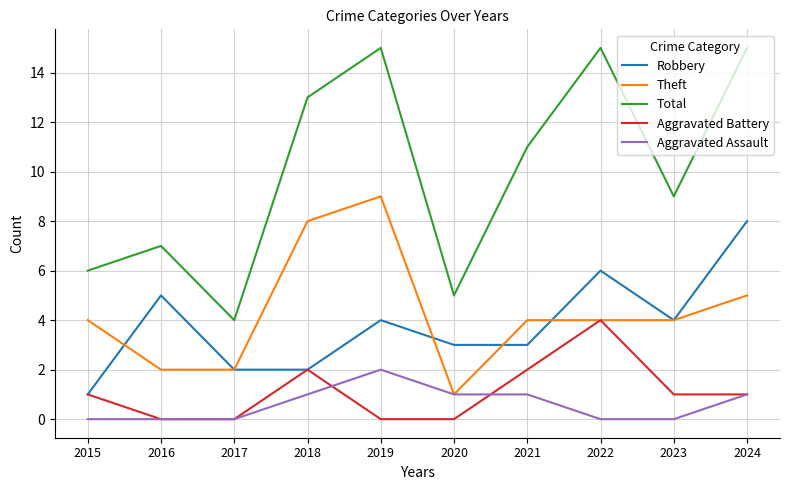

At 2019, list the series in order from largest to smallest.

Total, Theft, Robbery, Aggravated Assault, Aggravated Battery